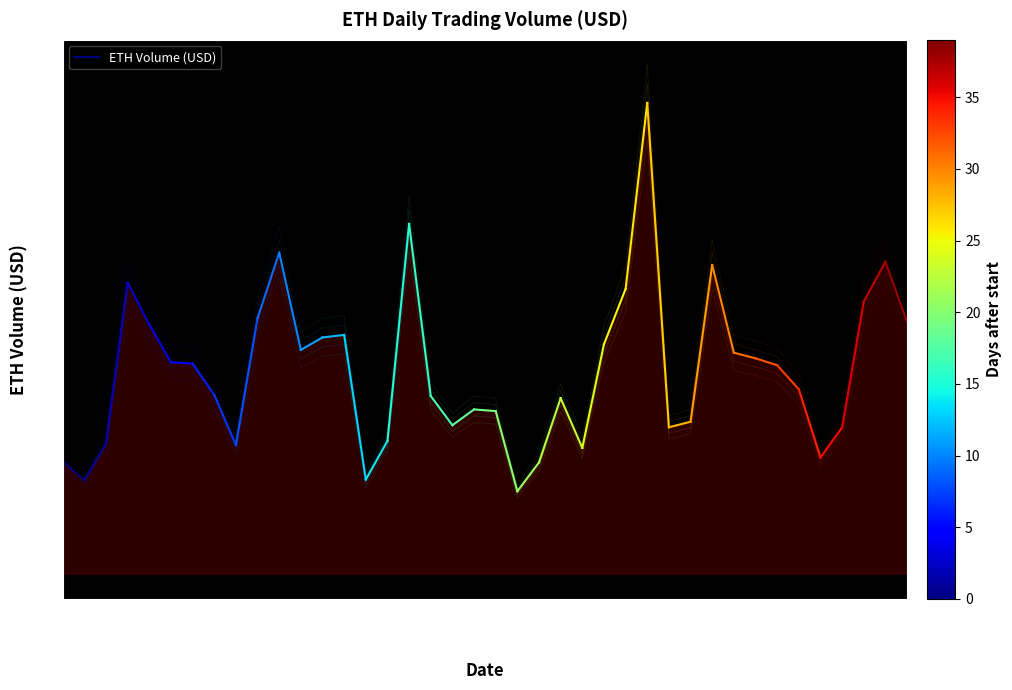

Between 2024-06-09 and 2024-06-13, which is larger?

2024-06-13